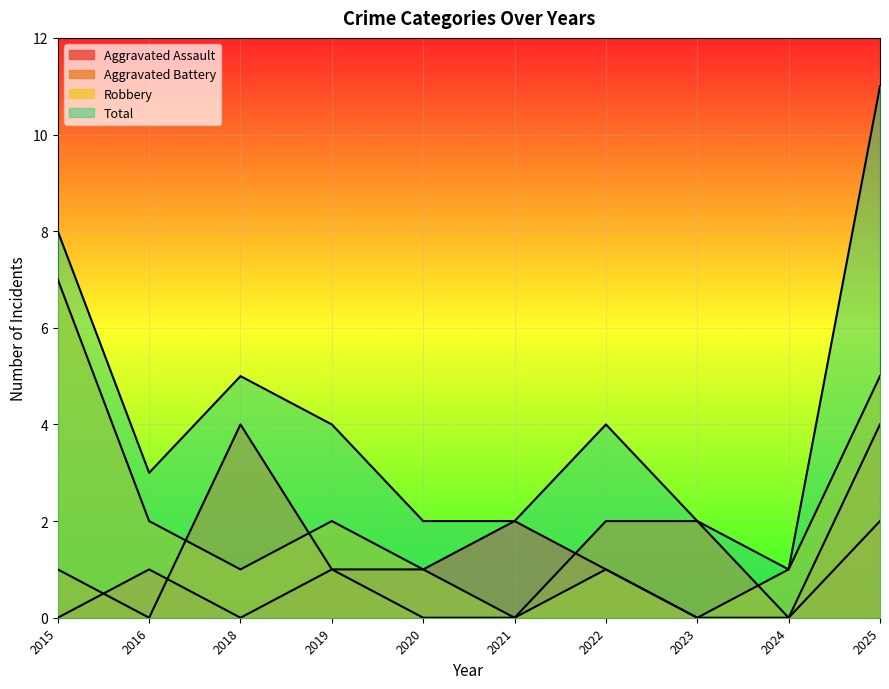

True or false: Aggravated Assault and Robbery intersect in this chart.

False